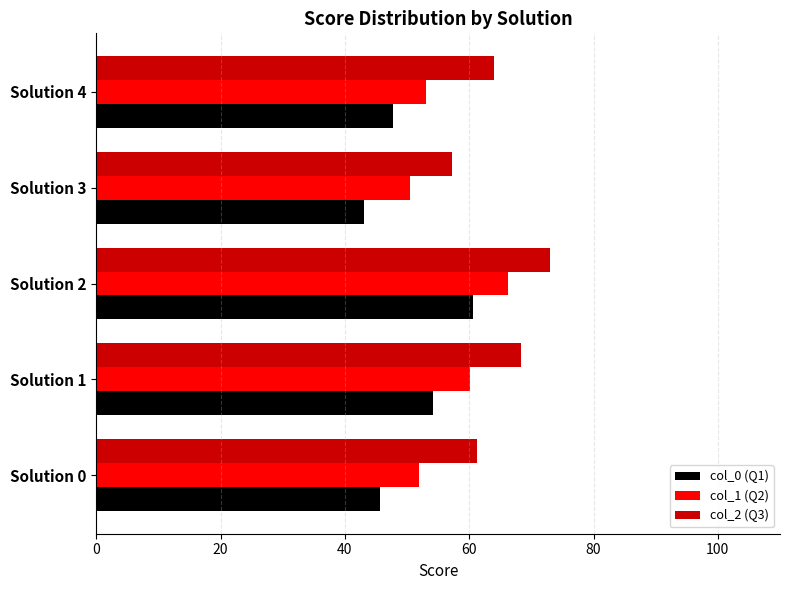

Count the number of categories in the chart.

5